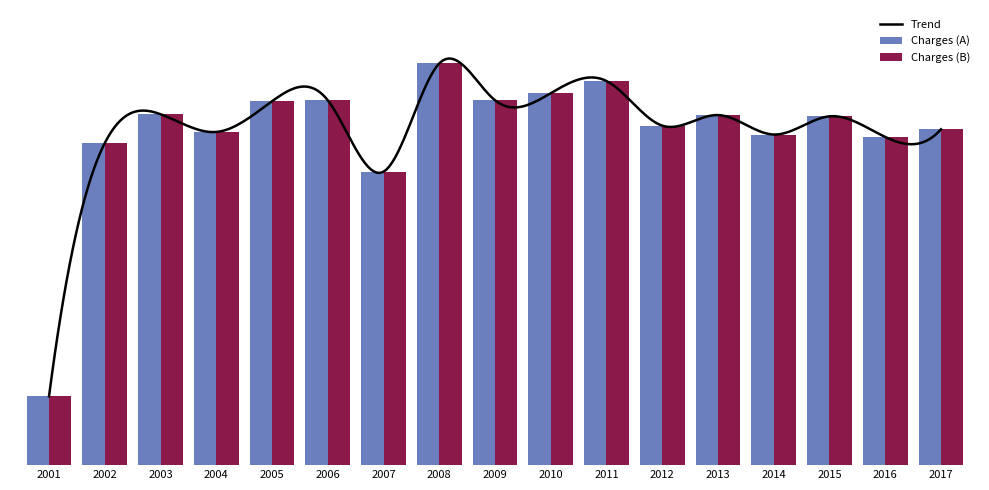

Which label corresponds to the largest value in the chart?

2008